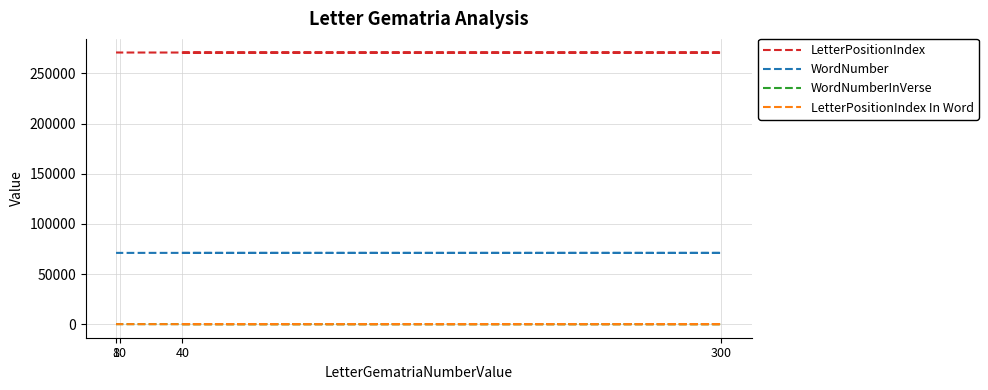

At which category does WordNumberInVerse reach its first local peak?

300